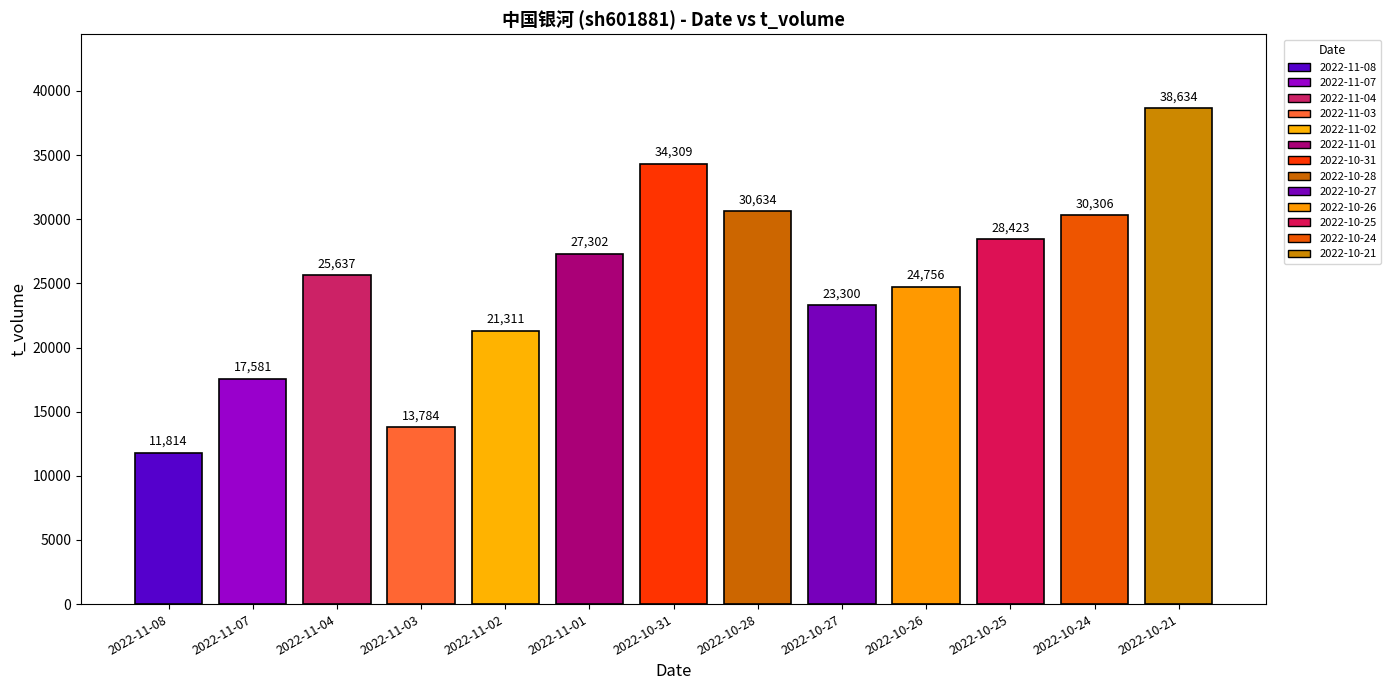

Rank the categories by value from highest to lowest.

2022-10-21, 2022-10-31, 2022-10-28, 2022-10-24, 2022-10-25, 2022-11-01, 2022-11-04, 2022-10-26, 2022-10-27, 2022-11-02, 2022-11-07, 2022-11-03, 2022-11-08